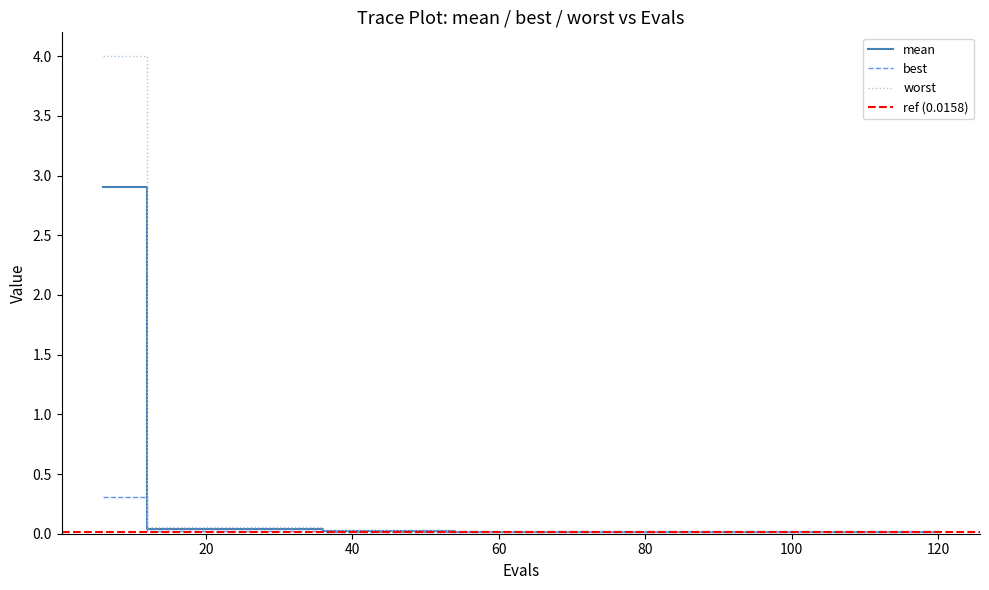

Between 54 and 84, which is larger?

54